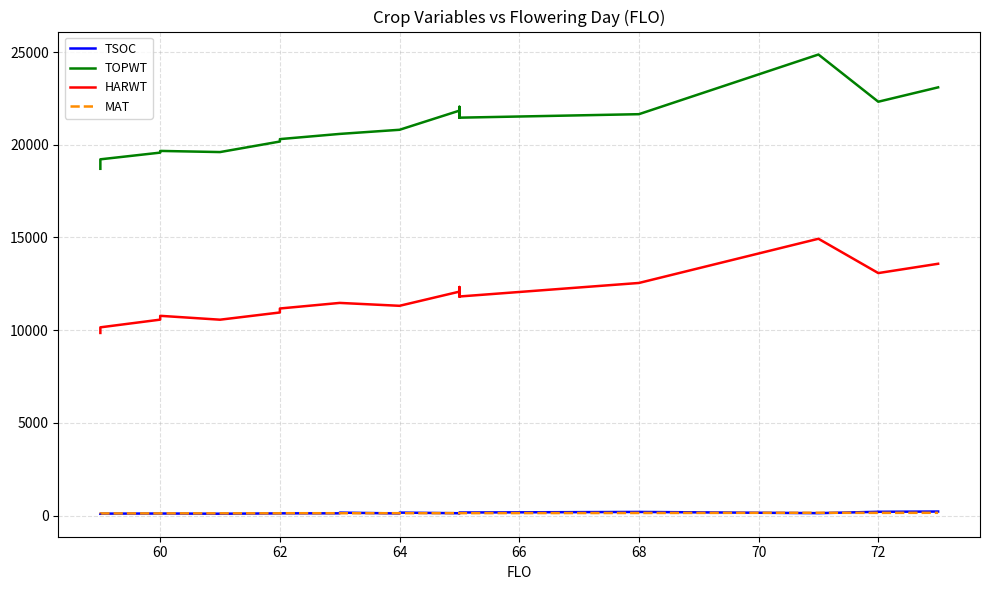

What is the lowest value of the MAT series?

117